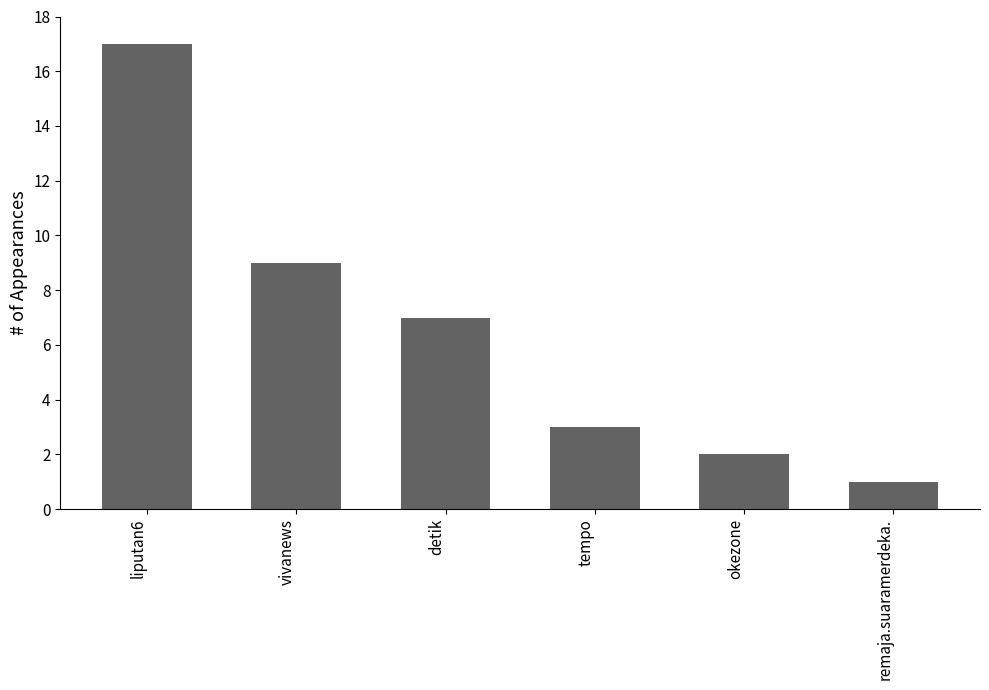

What is the sum of the values at vivanews and okezone?

11